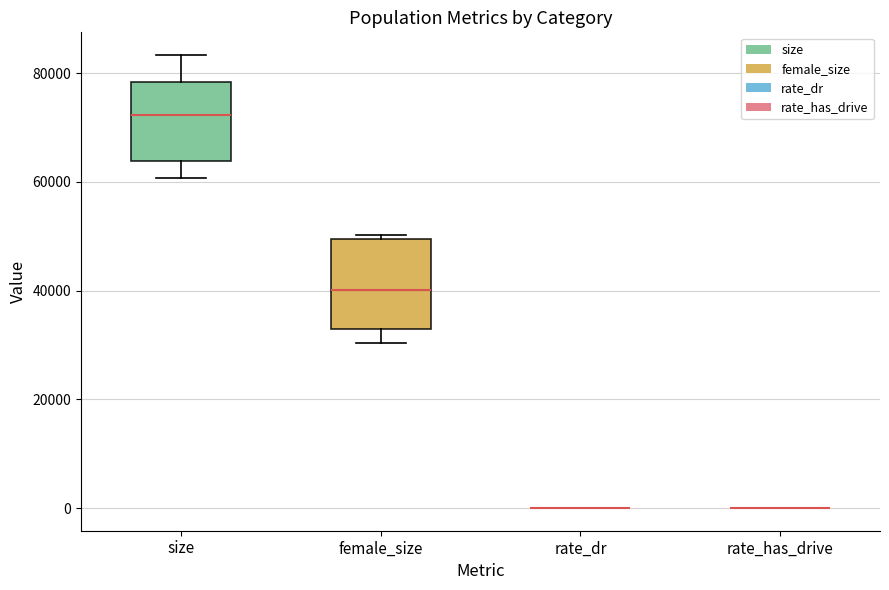

Where is the lower edge of the box for female_size on the y-axis? The values are not printed on the chart, so give them approximately, as read against the axis.

32000